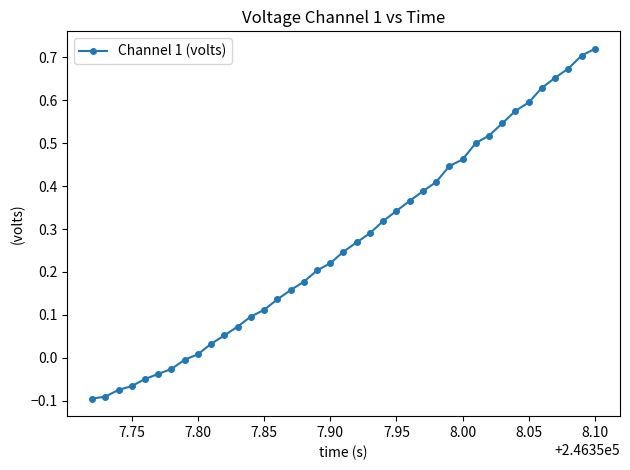

What is the difference between the second highest and second lowest values?

0.8